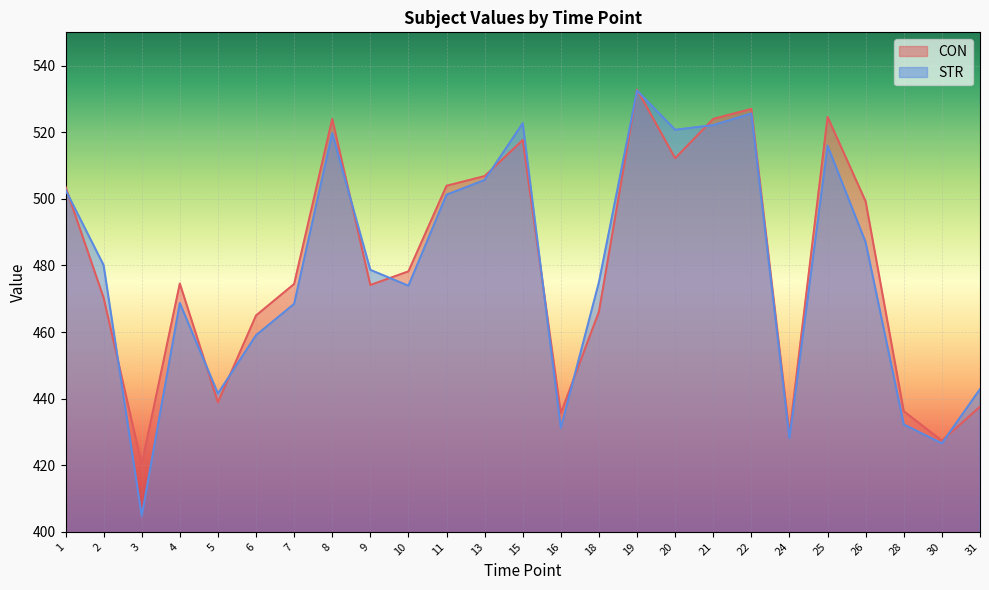

Which has a higher value, 15 or 10?

15